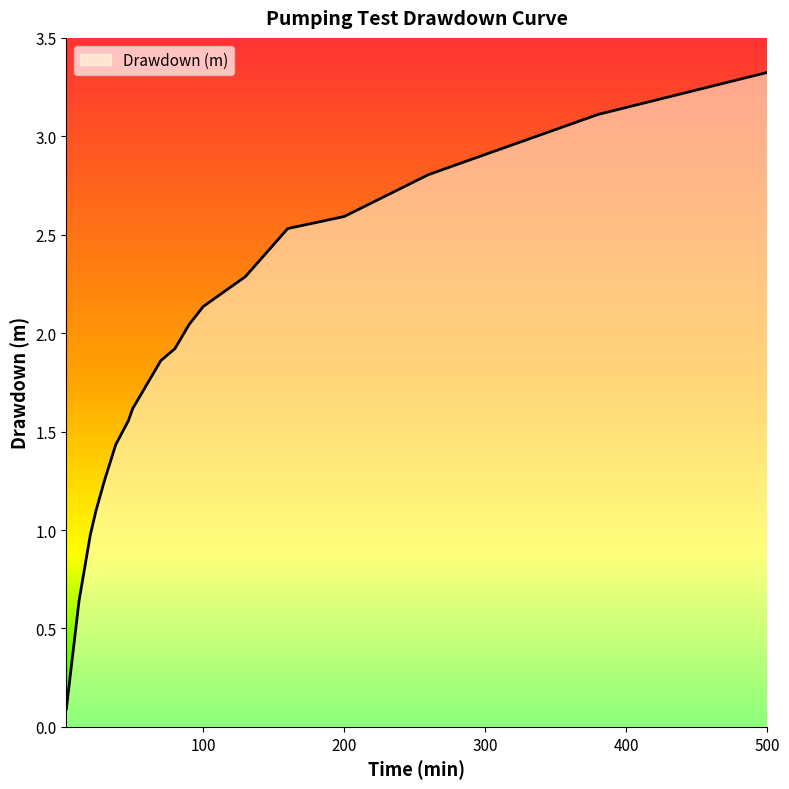

What is the difference between the maximum and minimum values?

3.2